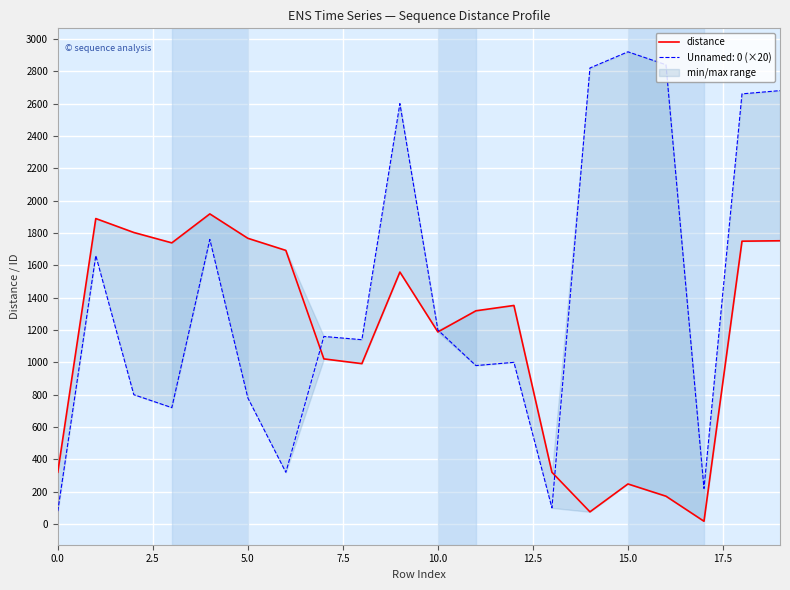

True or false: the data shows 2325.1 at 19.

False